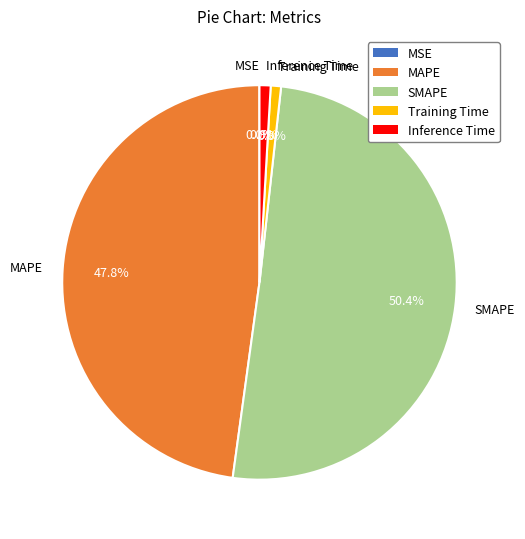

Which slice represents more than half of the pie?

SMAPE